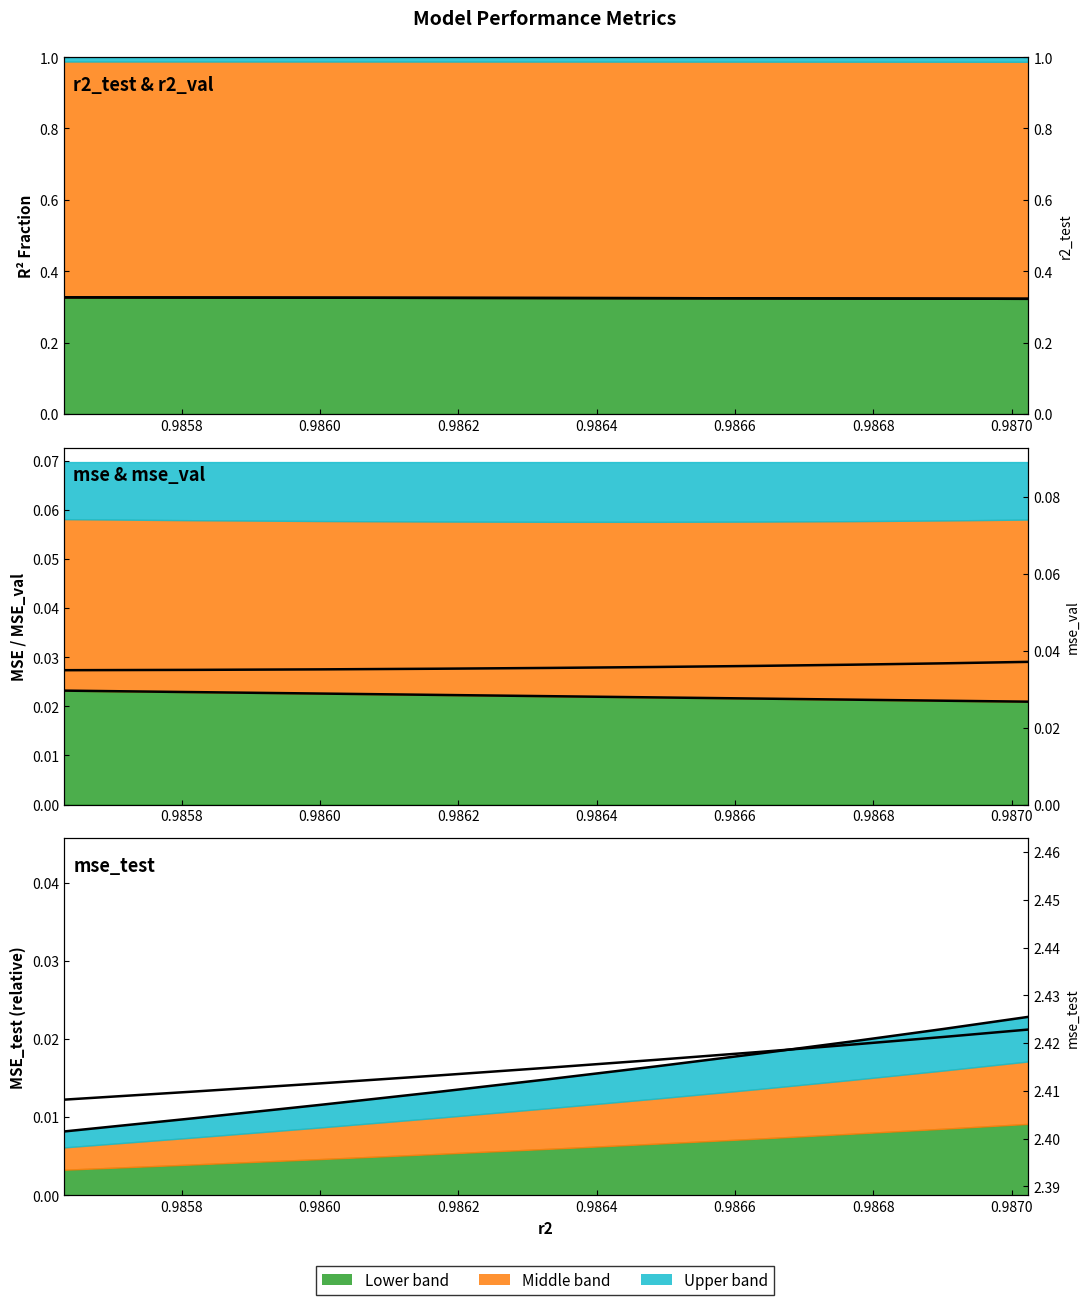

True or false: the data shows 0.5 at 9.

False